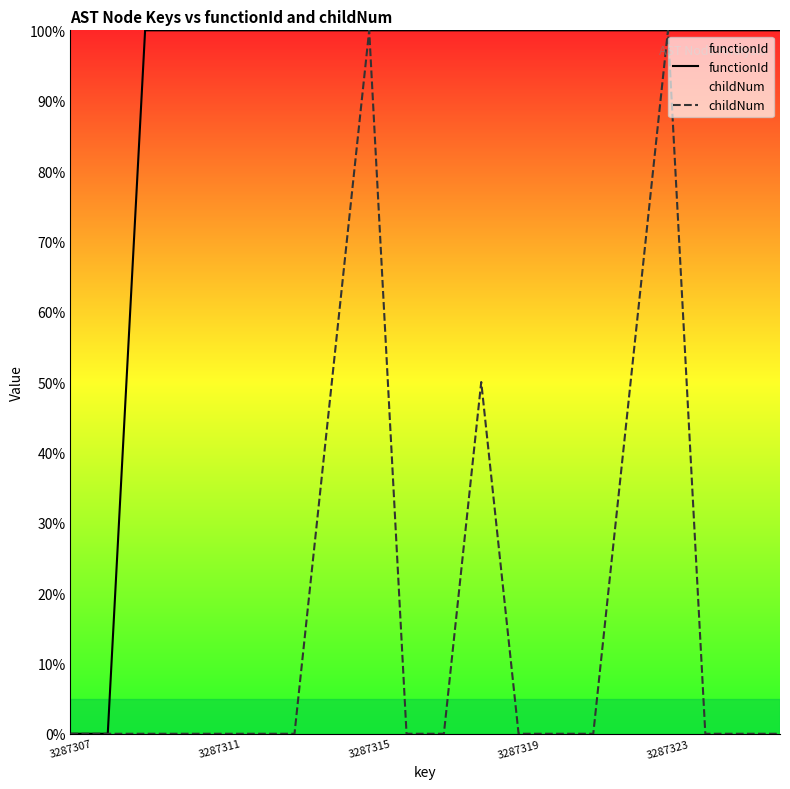

Which series has the widest spread of values?

functionId